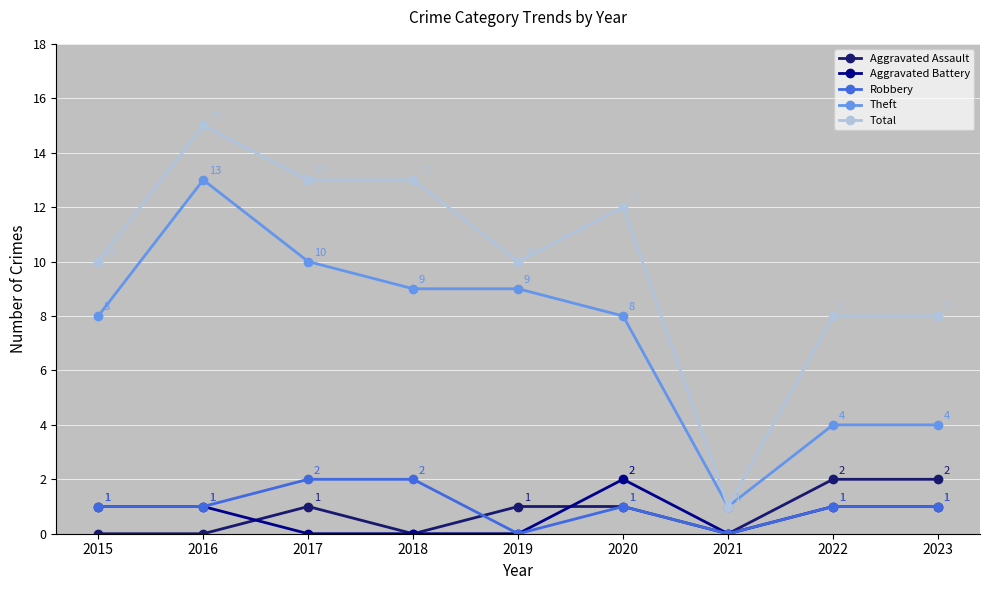

What is the approximate value of Theft at 2016, to the nearest 5?

15